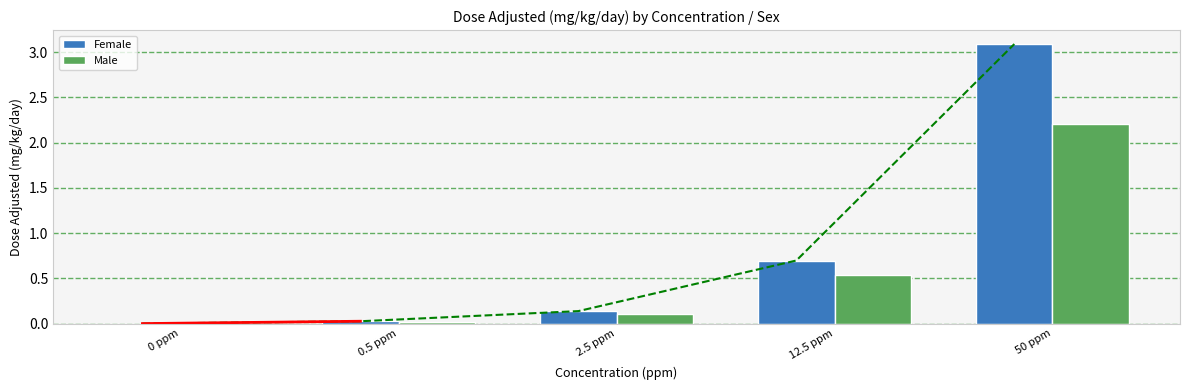

Which category has the highest value in the Female series?

50 ppm